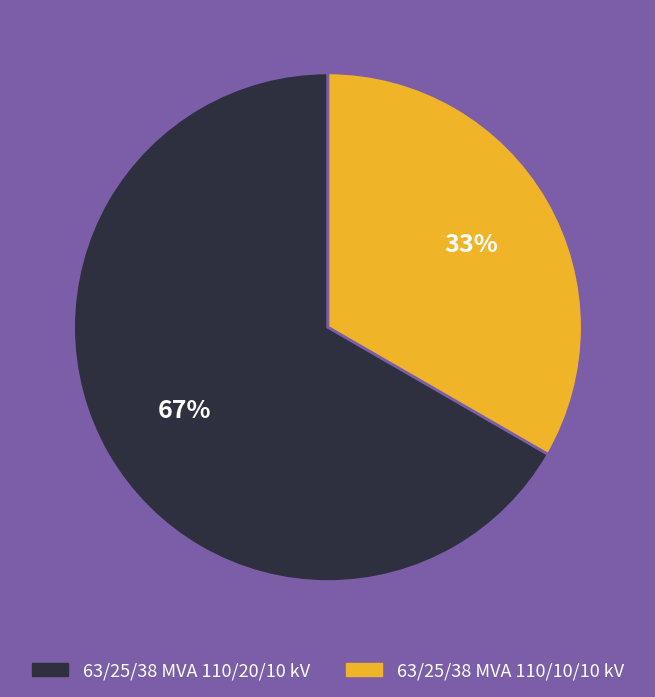

Is 63/25/38 MVA 110/20/10 kV the majority of the pie?

Yes